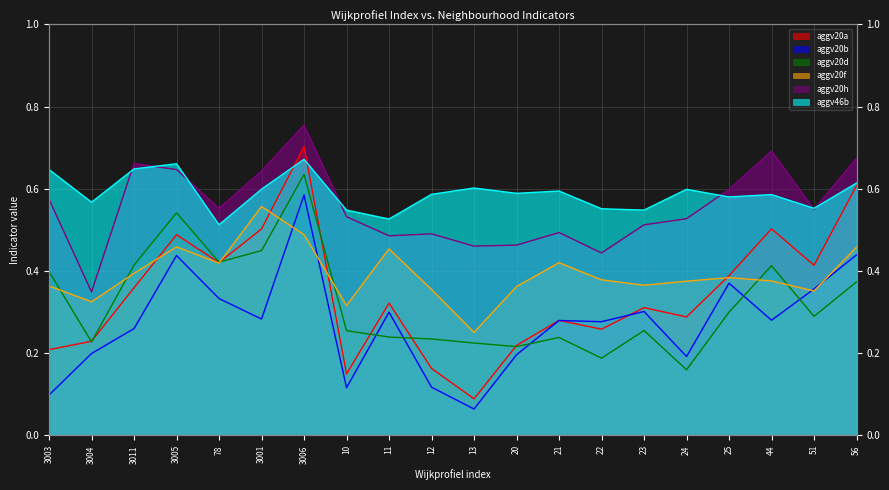

At how many categories does at least one series exceed 0?

20